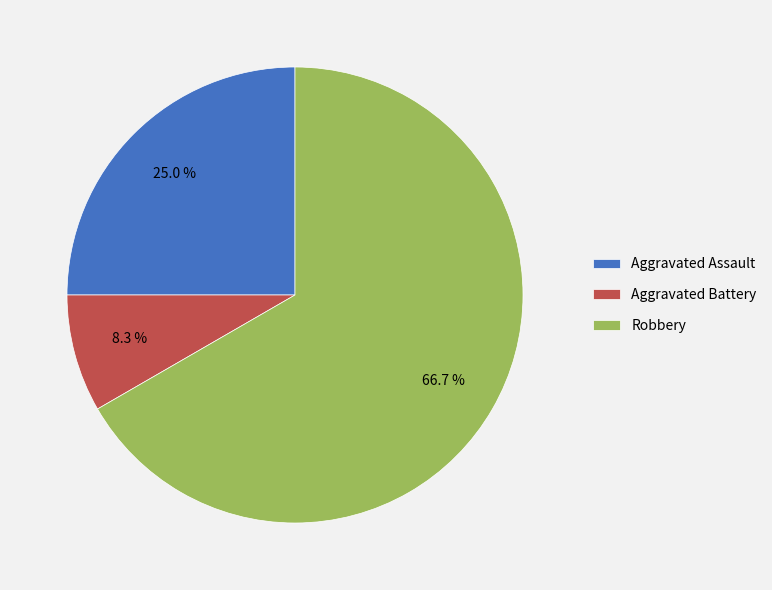

What portion of the pie excludes Aggravated Battery?

91.7%